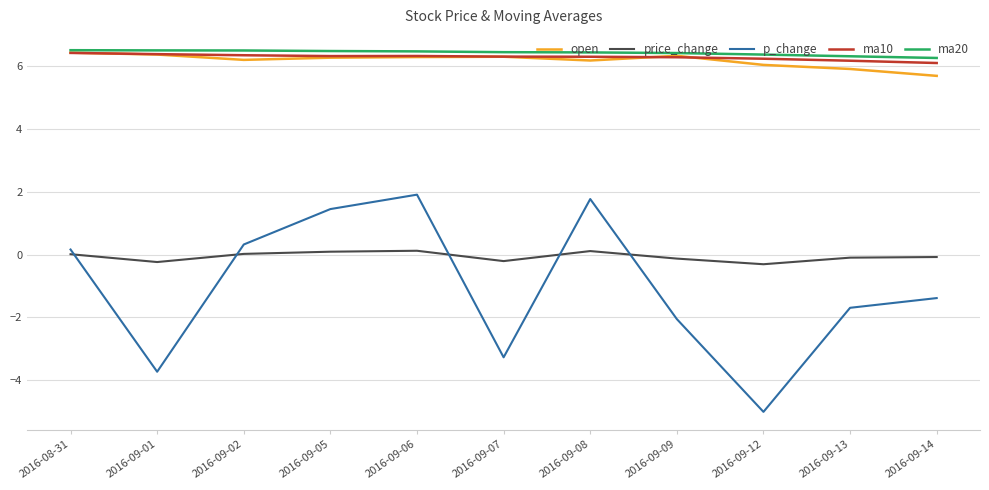

What is the minimum value for ma20?

6.3